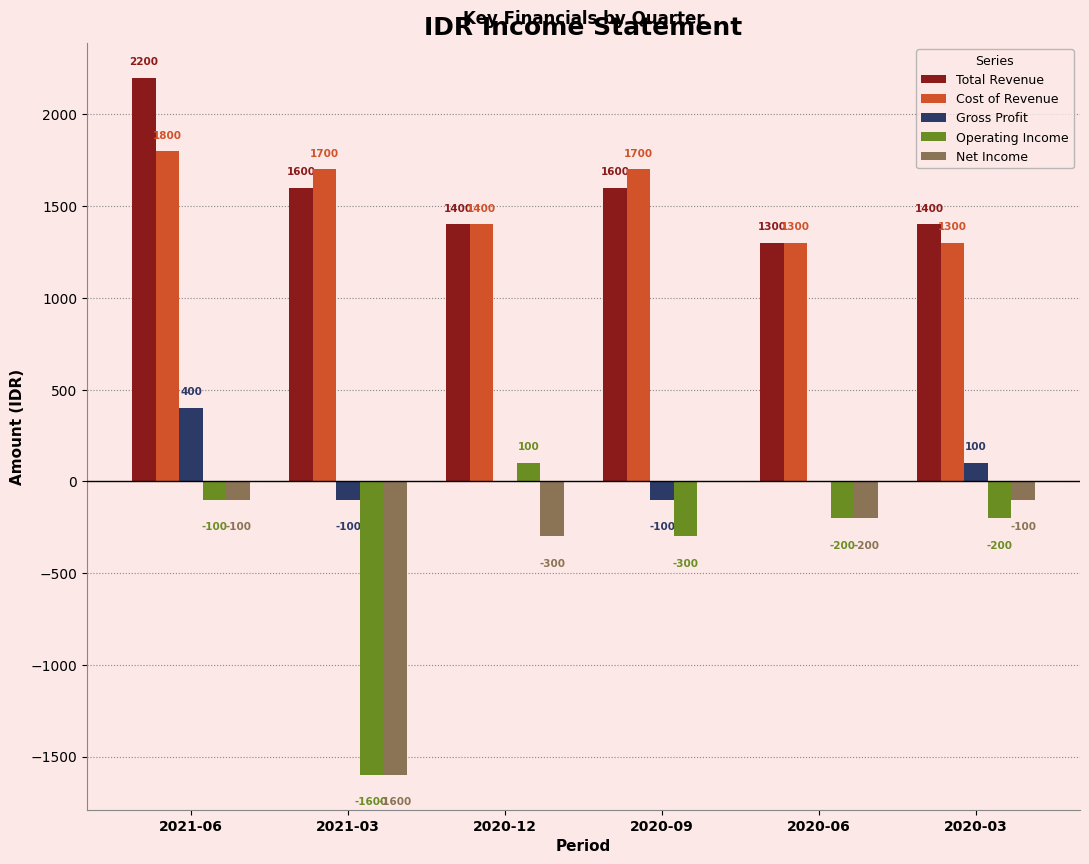

Which series has the widest spread of values?

Operating Income